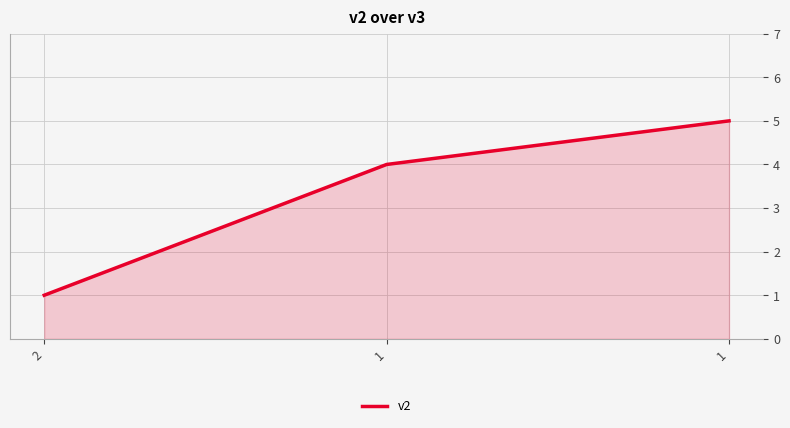

What is the sum of the values at 1 and 1?

9